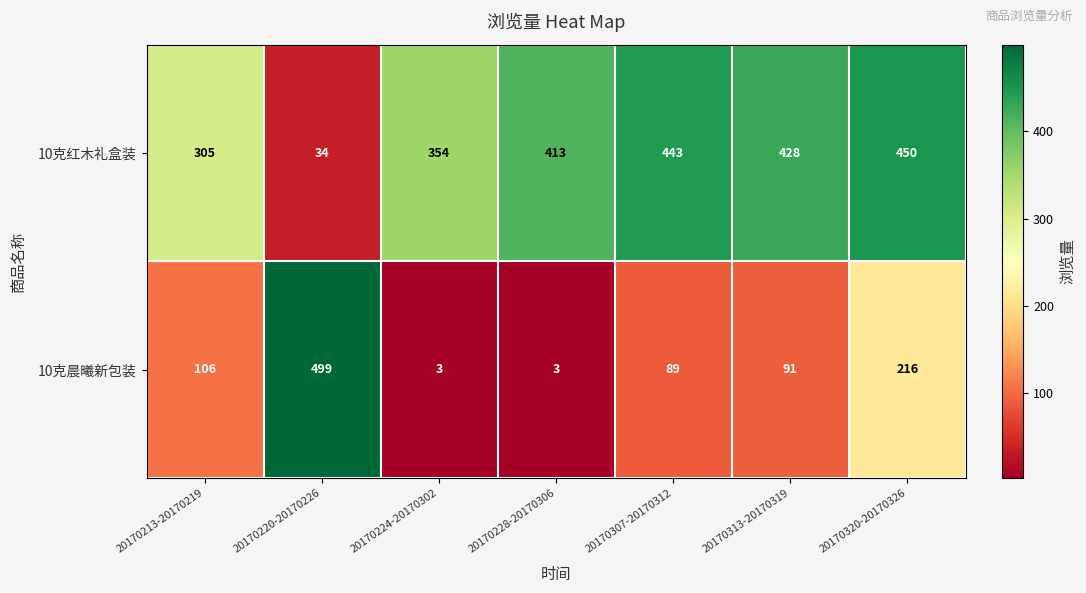

Reading left to right, extract all data points from this chart.

10克红木礼盒装: 305	34	354	413	443	428	450
10克晨曦新包装: 106	499	3	3	89	91	216